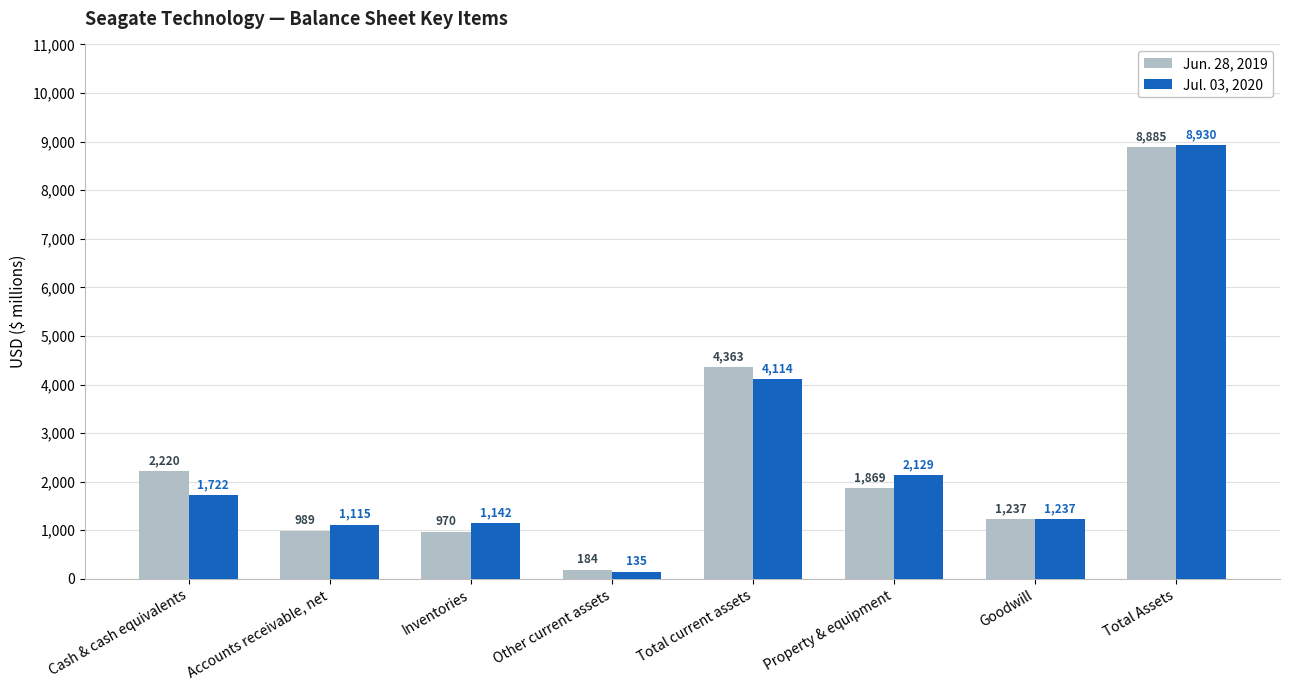

Which category has the highest value in the Jul. 03, 2020 series?

Total Assets